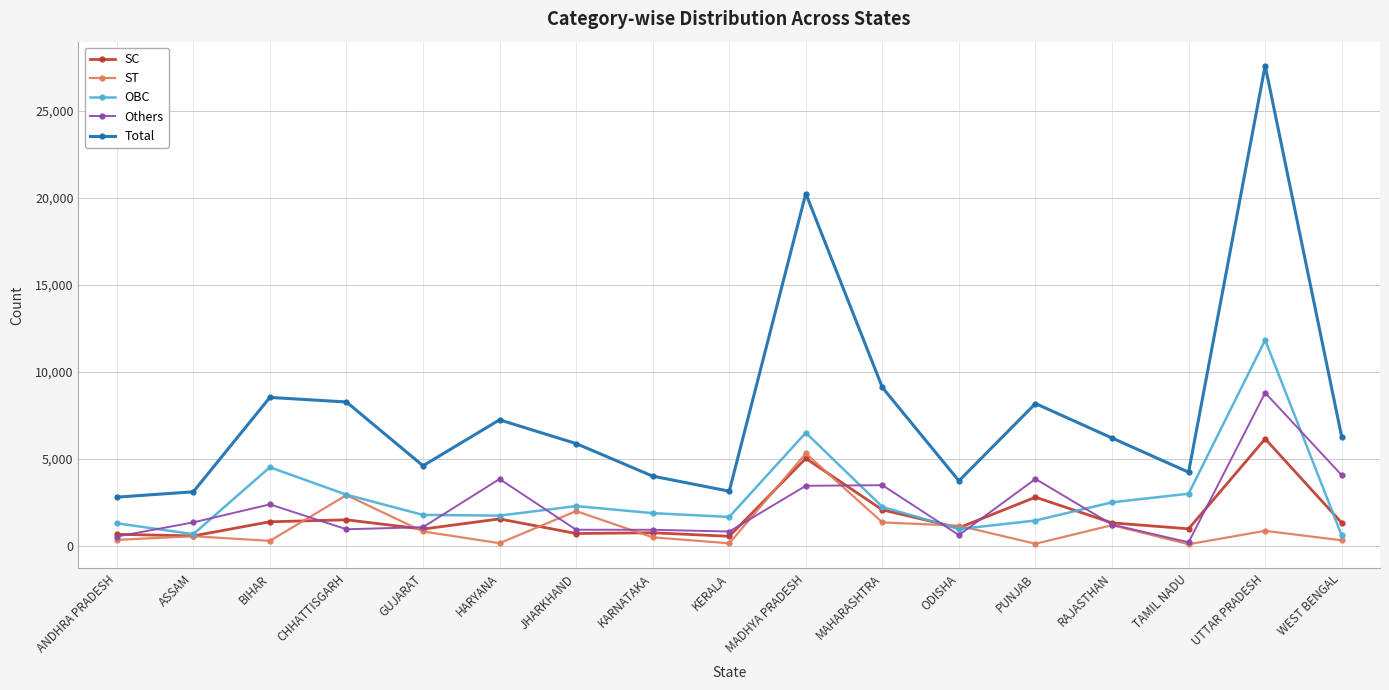

What is the approximate value of SC at ANDHRA PRADESH, to the nearest 10?

650